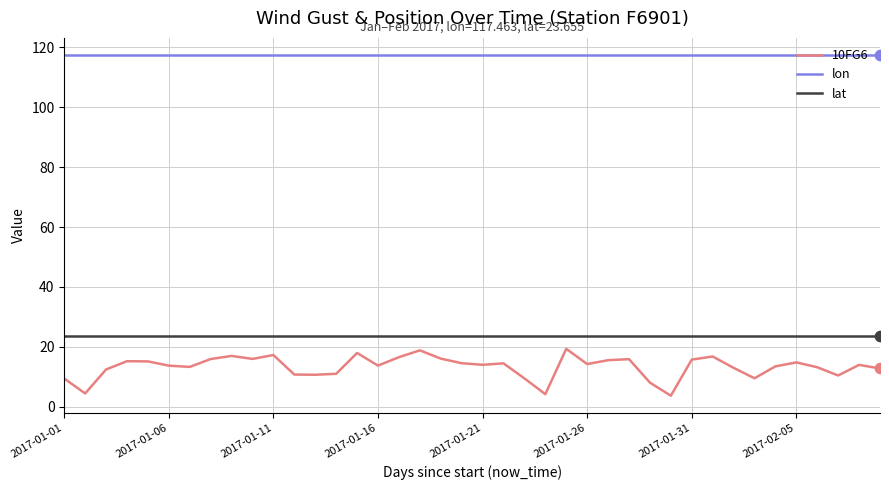

Which series has the largest total across all categories?

lon